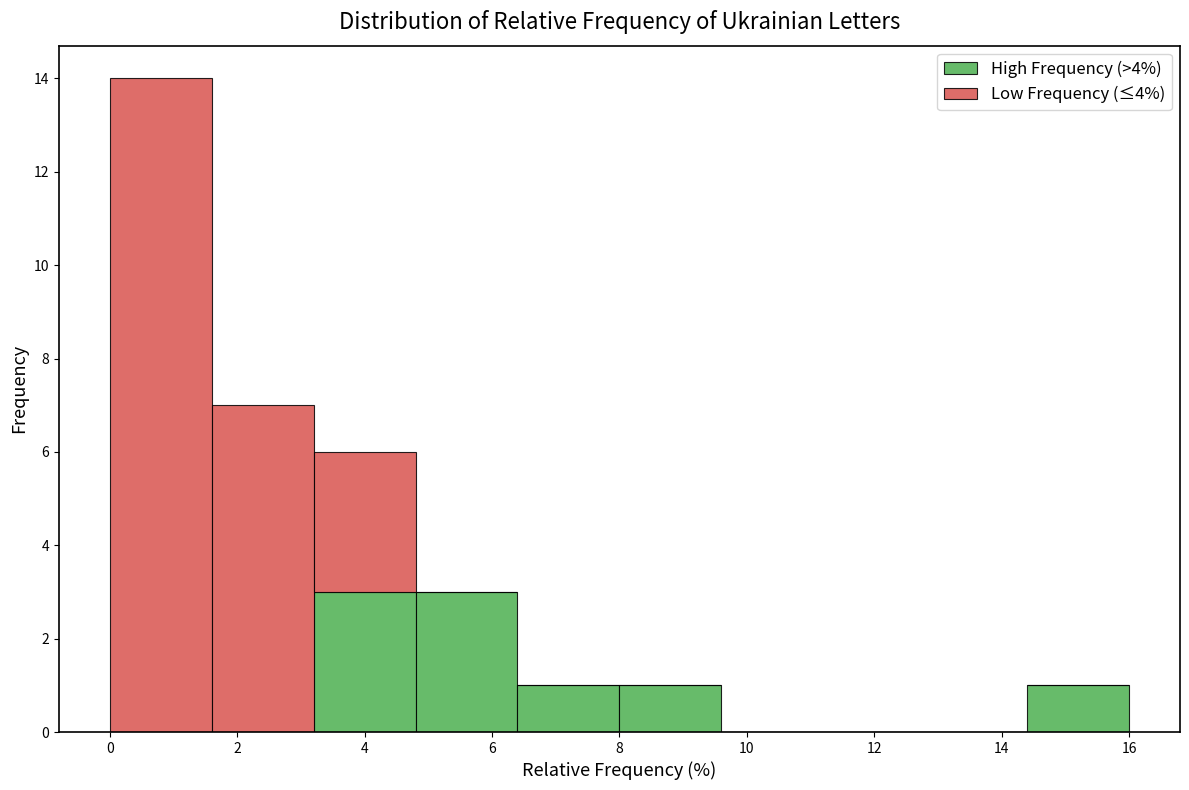

Reading left to right, transcribe this chart: for each stacked bar, give the range it covers on the x-axis and its total height. The values are not printed on the chart, so give them approximately, as read against the axis.

0.0 to 1.6: 14
1.6 to 3.2: 7
3.2 to 4.8: 6
4.8 to 6.4: 3
6.4 to 8.0: 1
8.0 to 9.6: 1
9.6 to 11.2: 0
11.2 to 12.8: 0
12.8 to 14.4: 0
14.4 to 16.0: 1